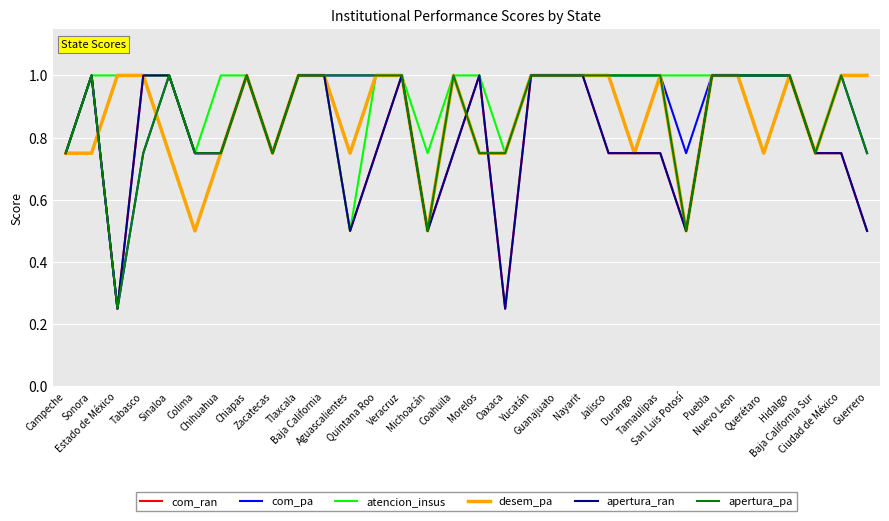

Does the chart display data point markers on the line(s)?

No